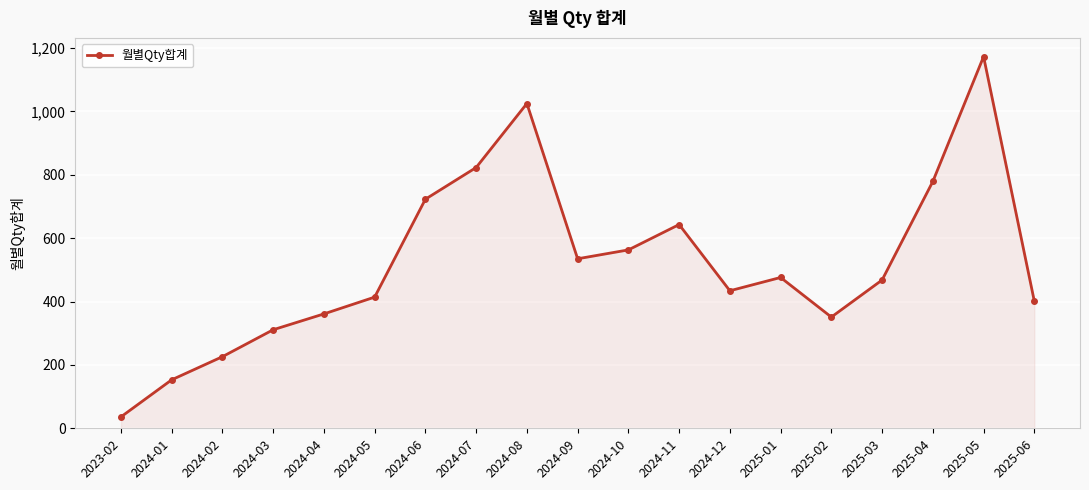

Read the value at 2024-10, to the nearest 50.

550